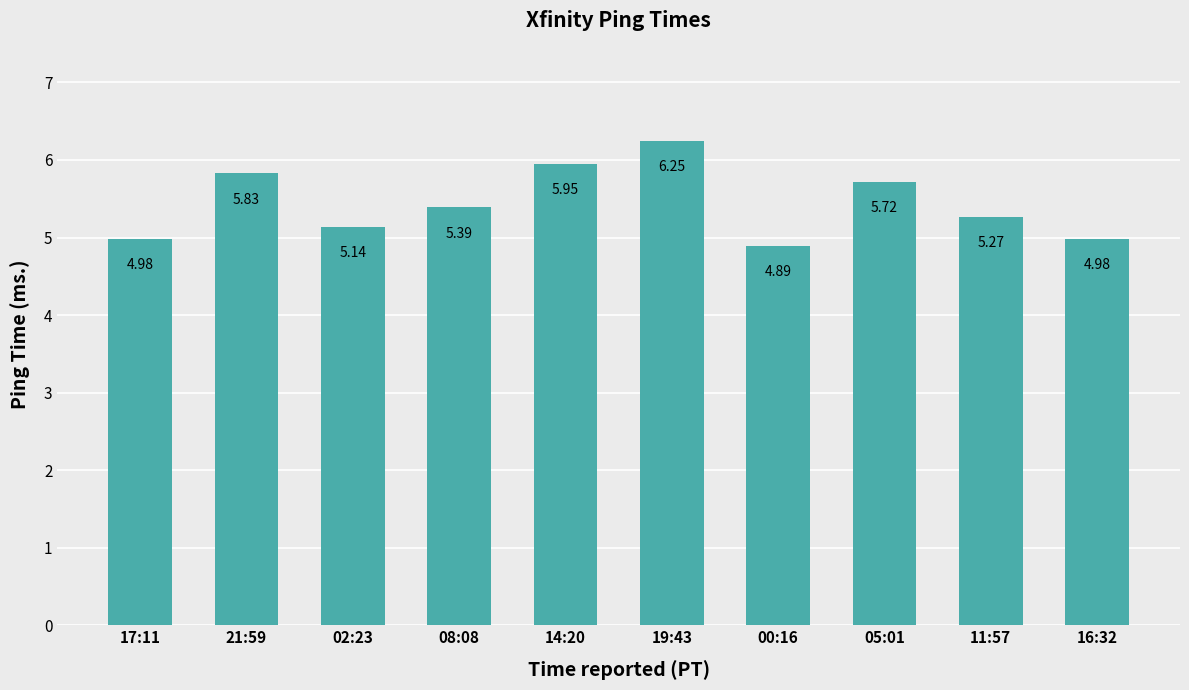

What is the label of the 5th bar from the left?

14:20